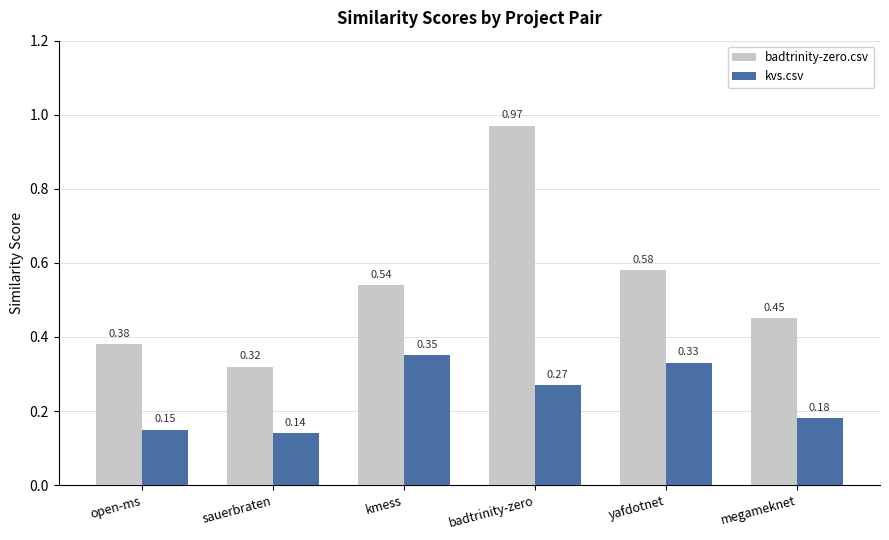

Is it true that kvs.csv equals 0.2 at yafdotnet?

False